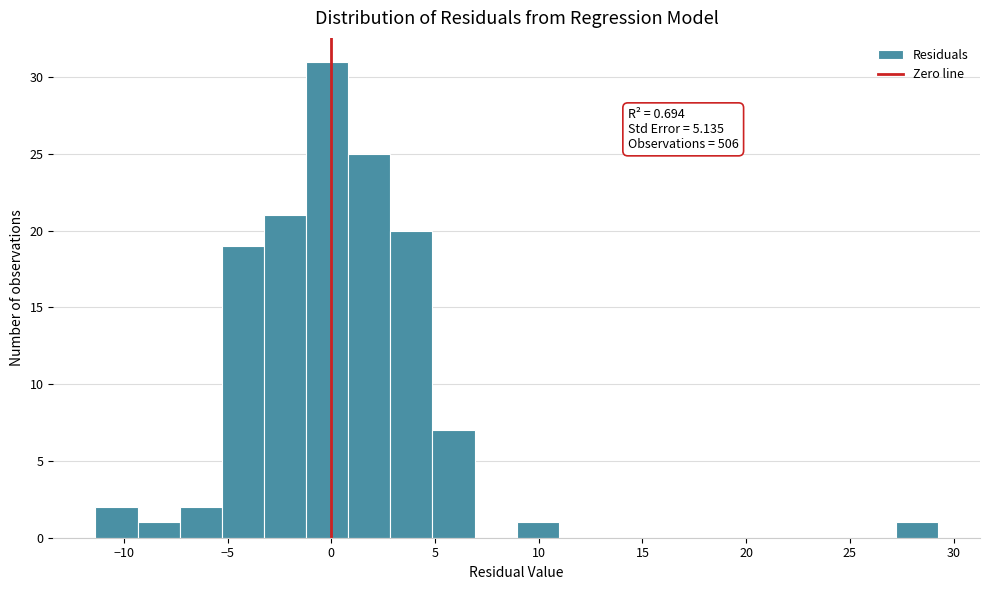

Over which range of the x-axis is the bar tallest?

-1.0 to 1.0